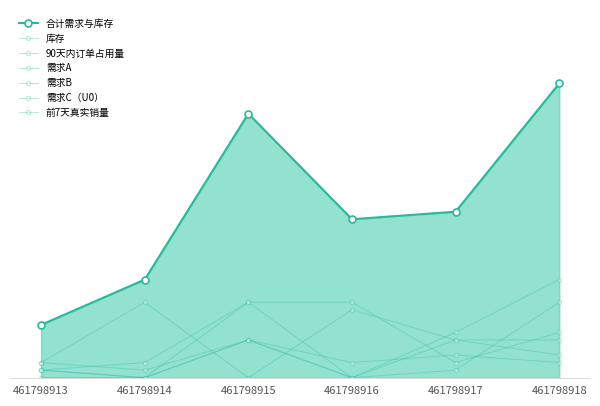

At how many categories does at least one series exceed 4?

5